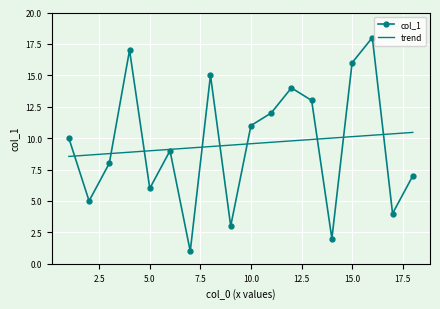

List the labels in order of value, largest first.

16, 4, 15, 8, 12, 13, 11, 10, 1, 6, 3, 18, 5, 2, 17, 9, 14, 7